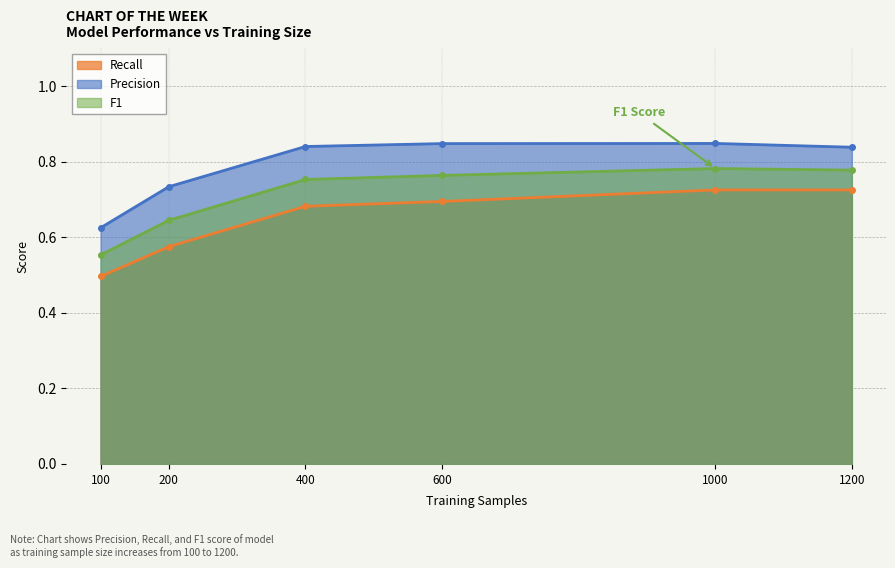

True or false: Precision and F1 cross at least once.

False